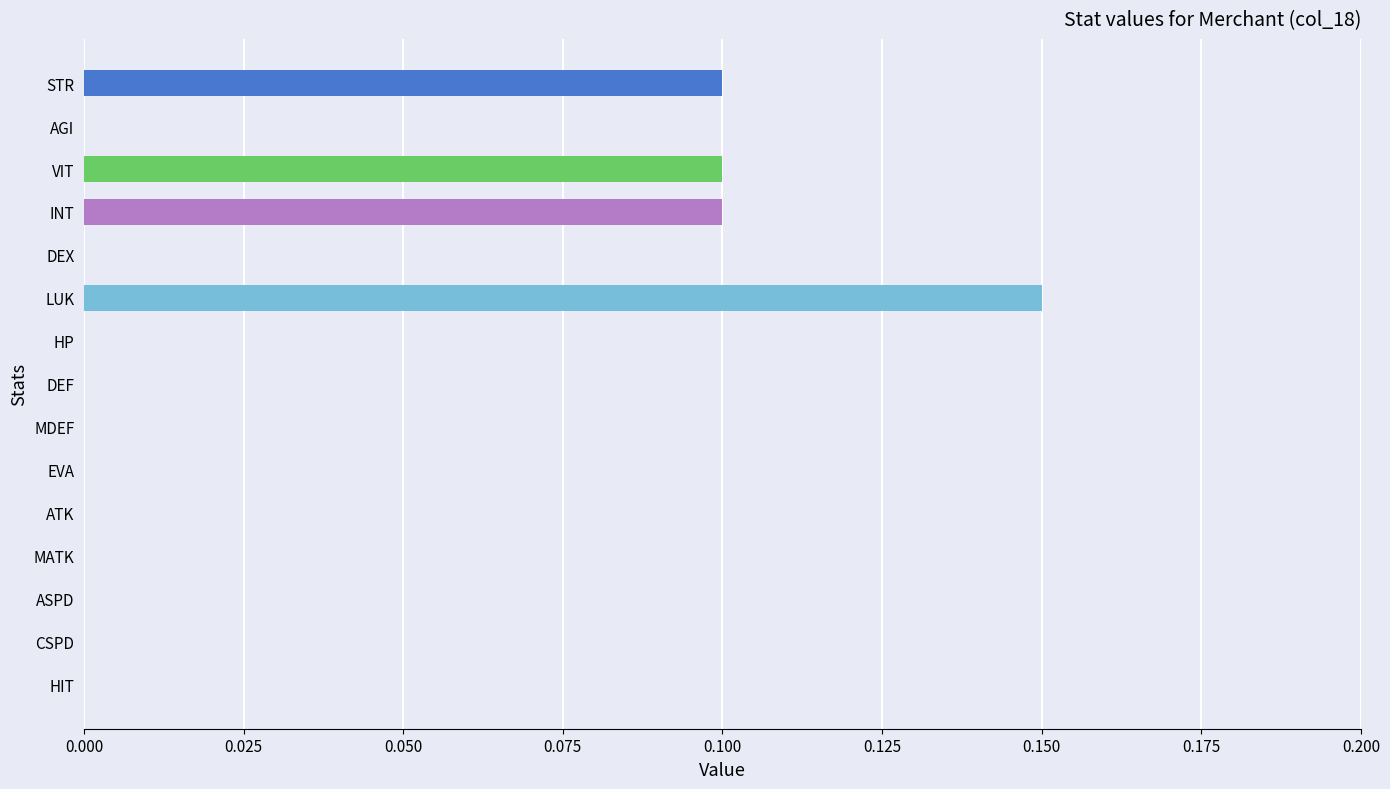

True or false: the data shows 0.1 at STR.

True